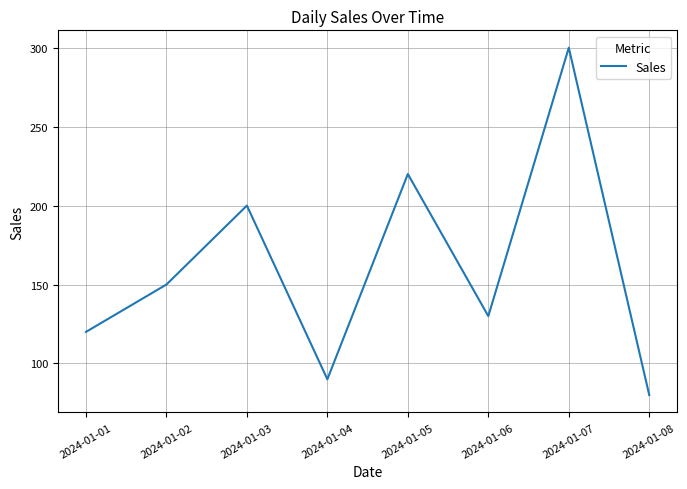

What is the minimum value shown in the chart?

80